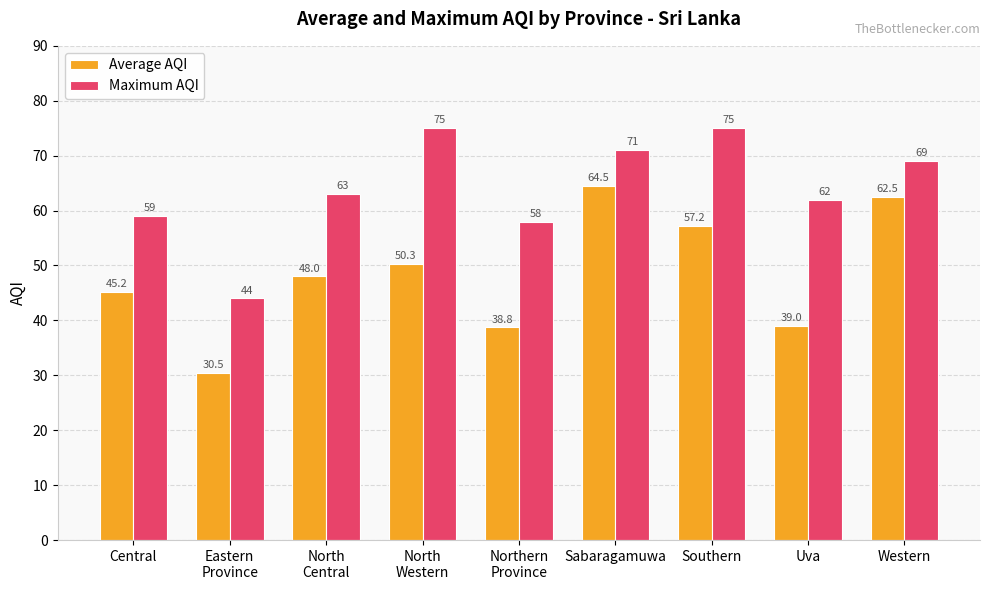

What is the sum of all Average AQI values?

436.0